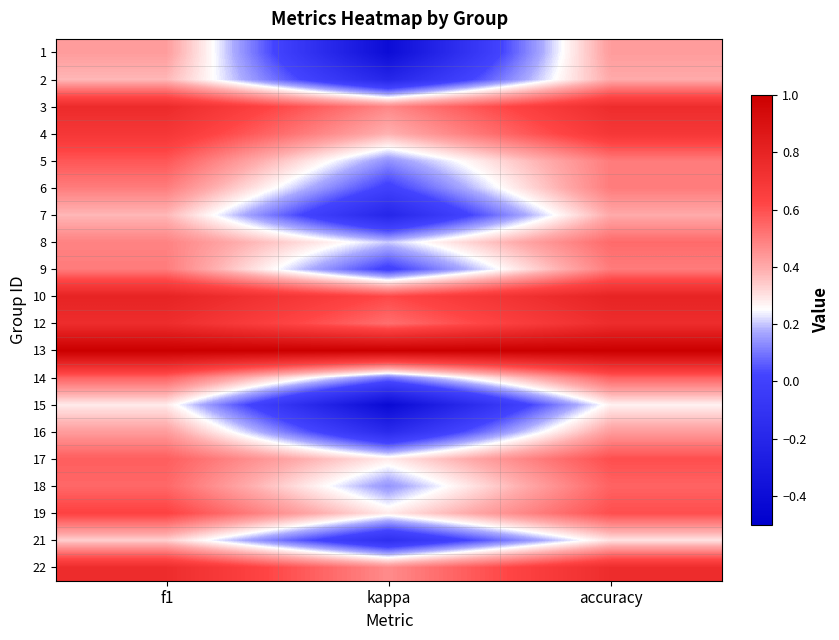

Which has a higher value, f1 or accuracy?

f1